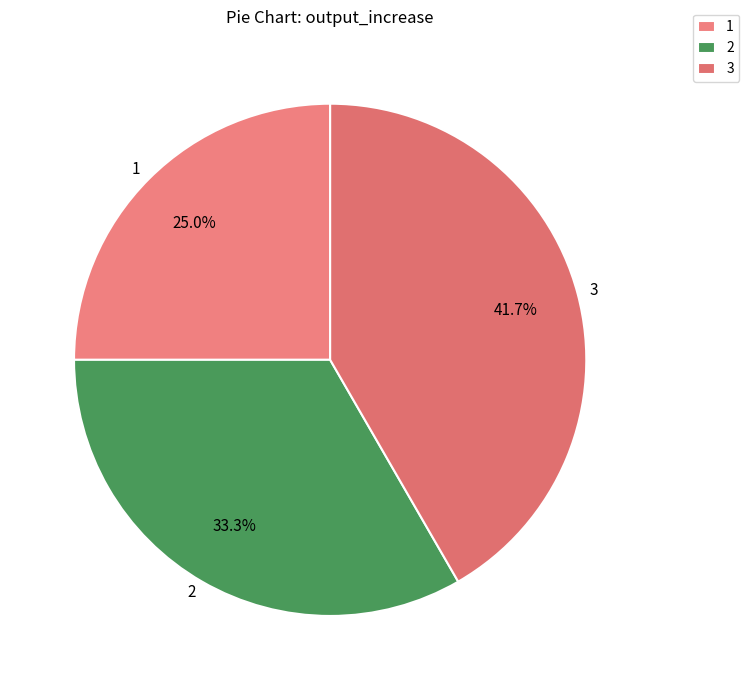

How many segments does this pie chart have?

3